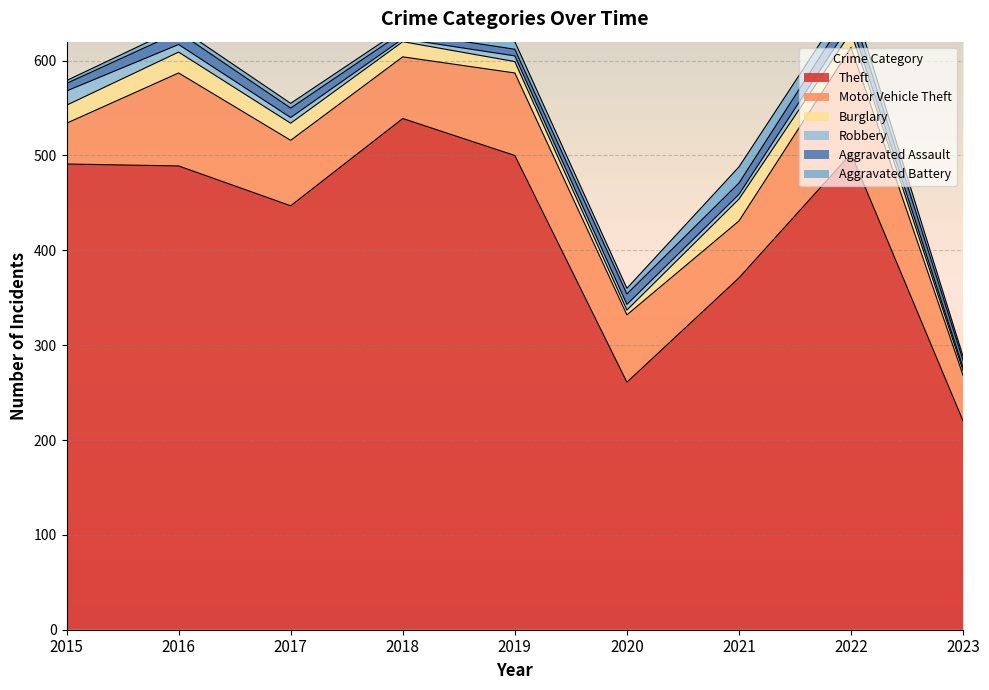

Is it true that Theft equals 220 at 2023?

True